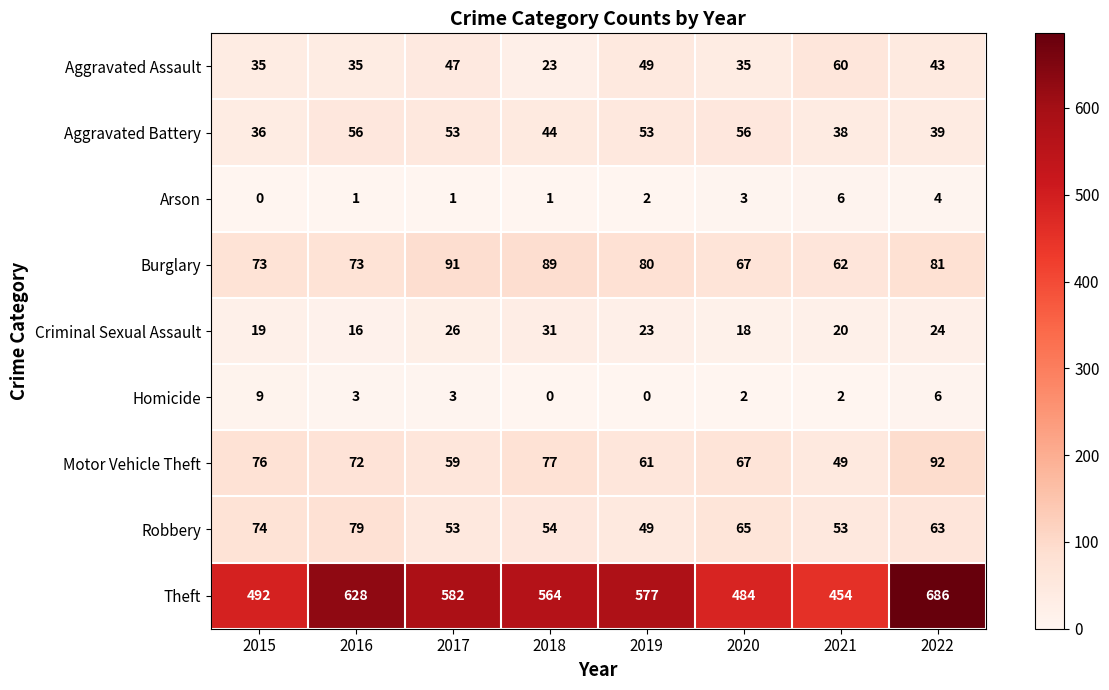

What is the difference between the Criminal Sexual Assault values at 2016 and 2019?

7